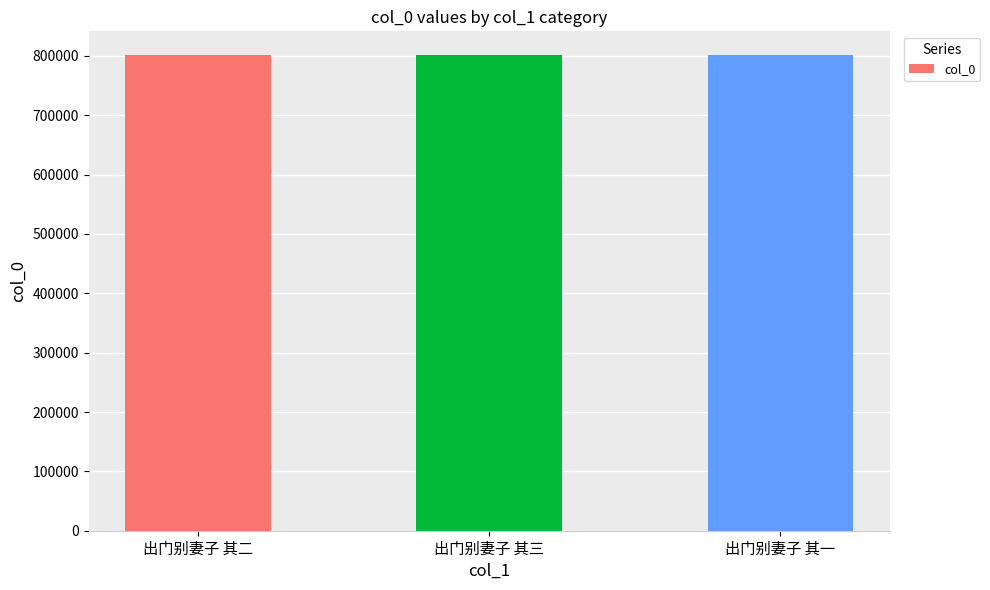

Read the value at 出门别妻子 其二.

801222